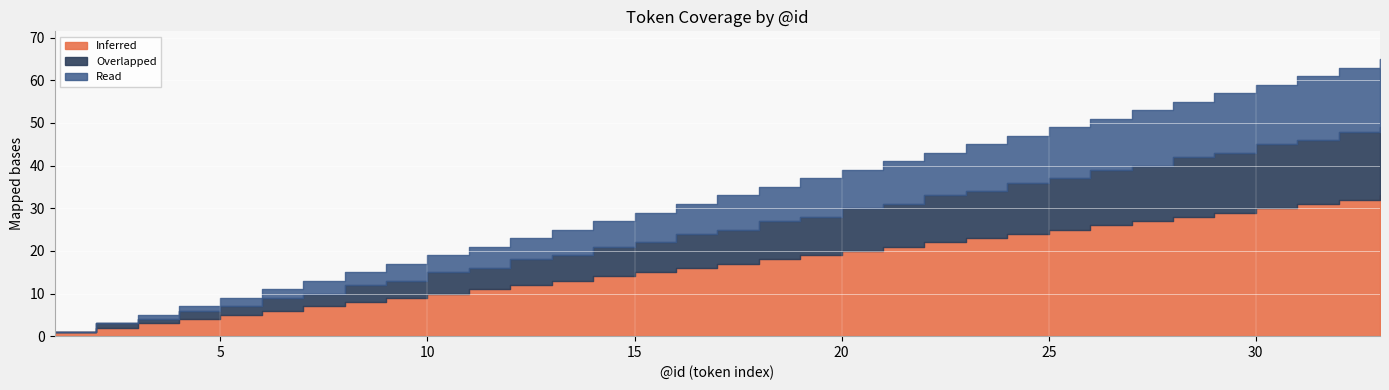

What is the highest value of the Overlapped series?

16